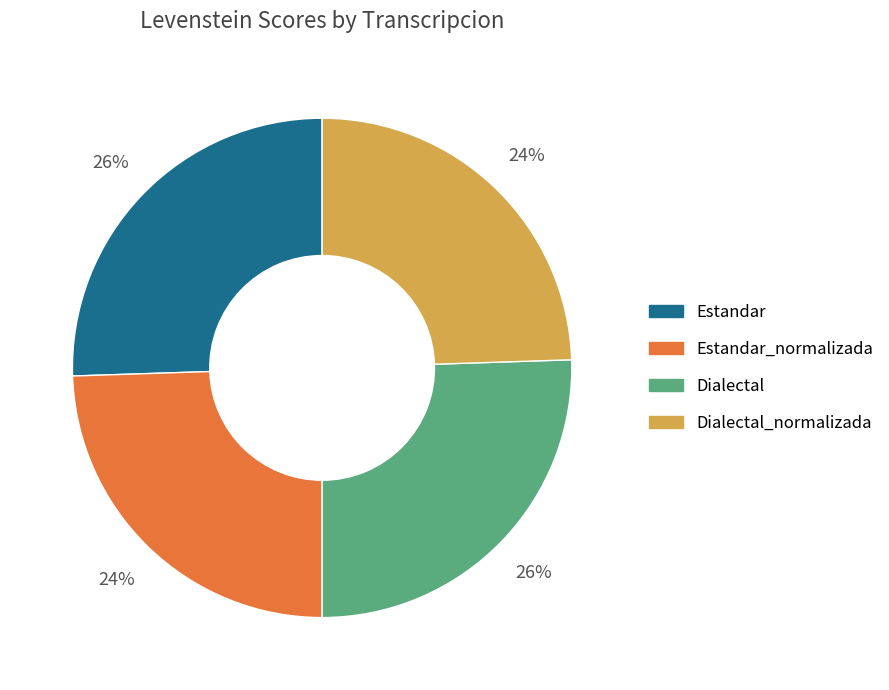

Is there a majority slice in this chart?

No